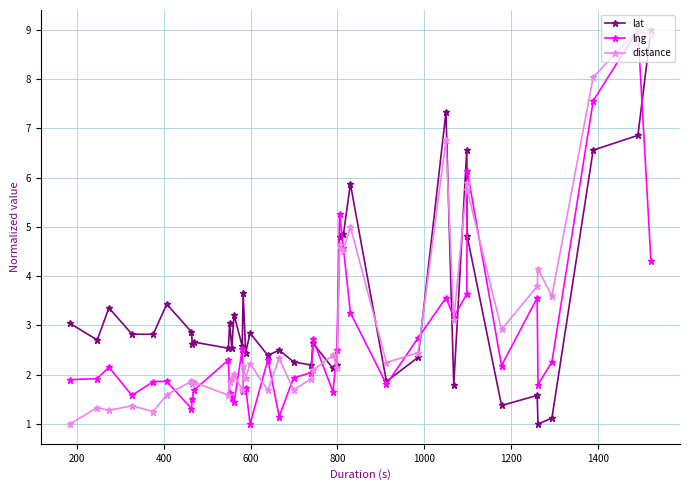

Is this an area chart (filled region under the line)?

No